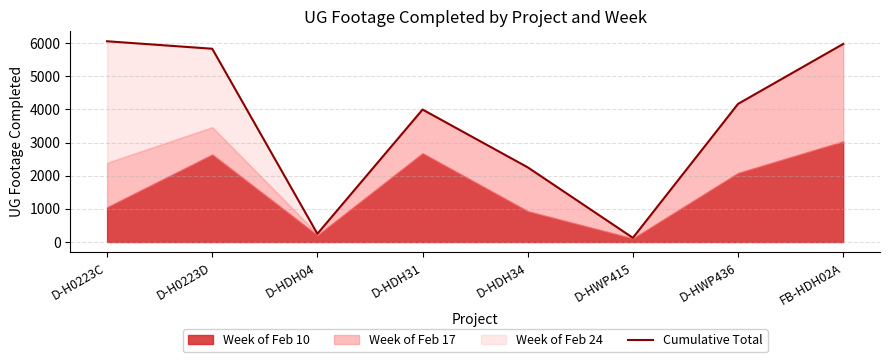

What is the label of the 5th point from the right?

D-HDH31